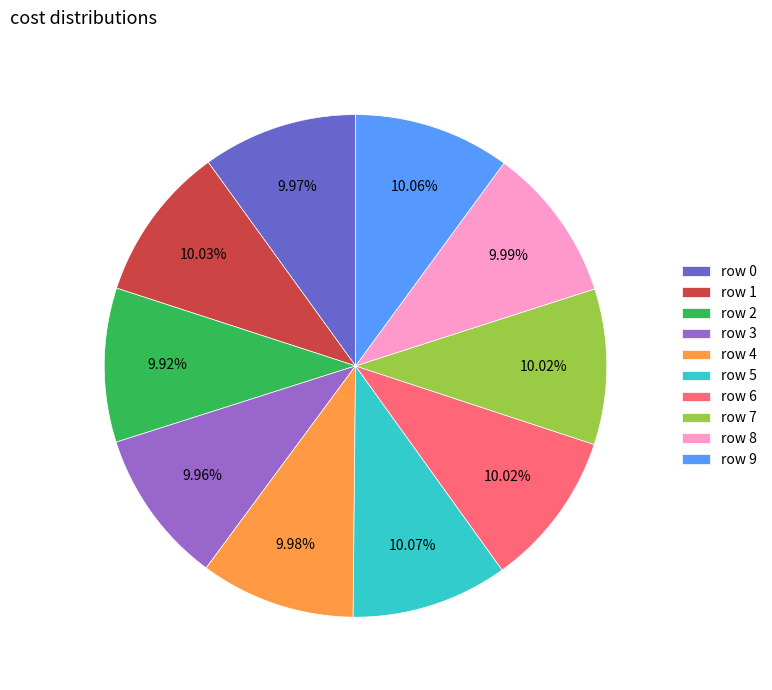

Is there a majority slice in this chart?

No